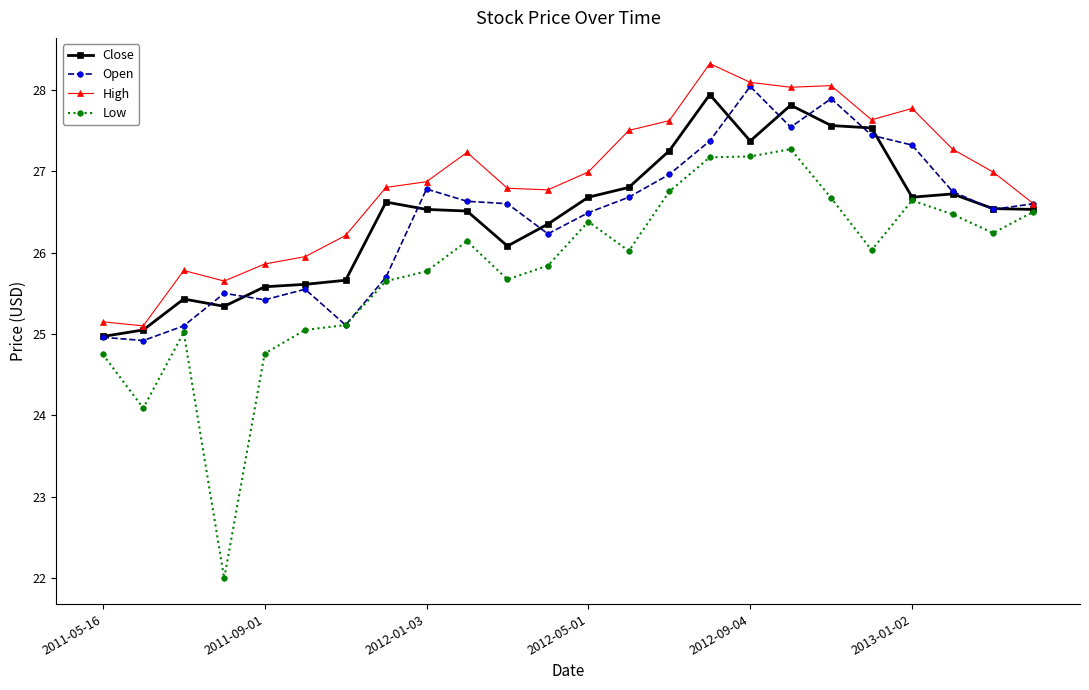

True or false: High has more than 0 points higher than both neighbors.

True